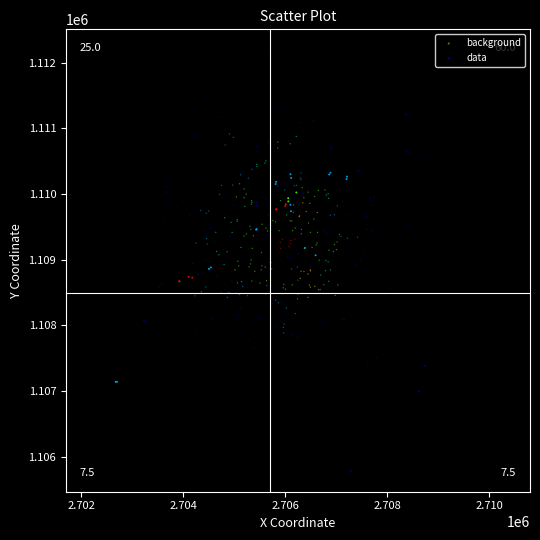

Which series contains the highest Y value?

background